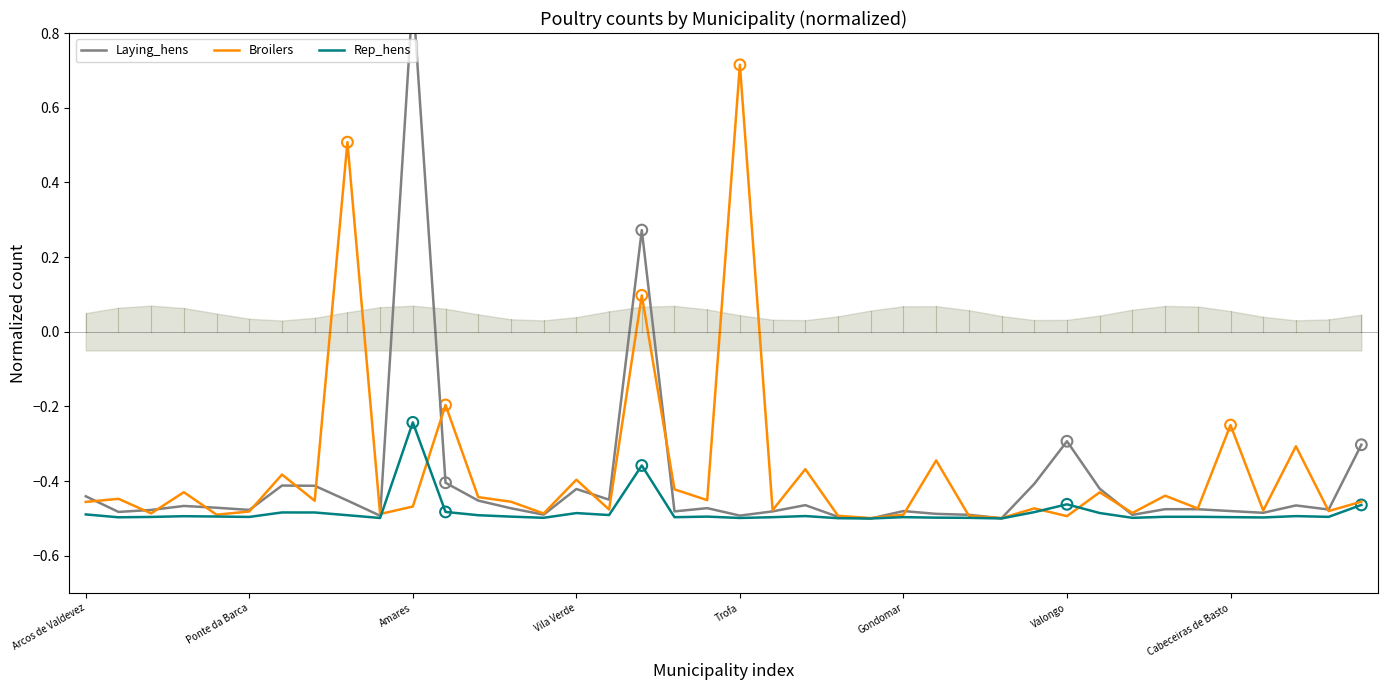

What is the total value across all series at 32?

-1.5